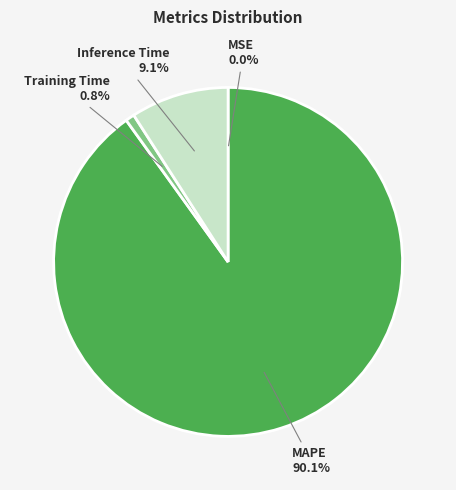

To the nearest percent, what is the average slice percentage?

25%